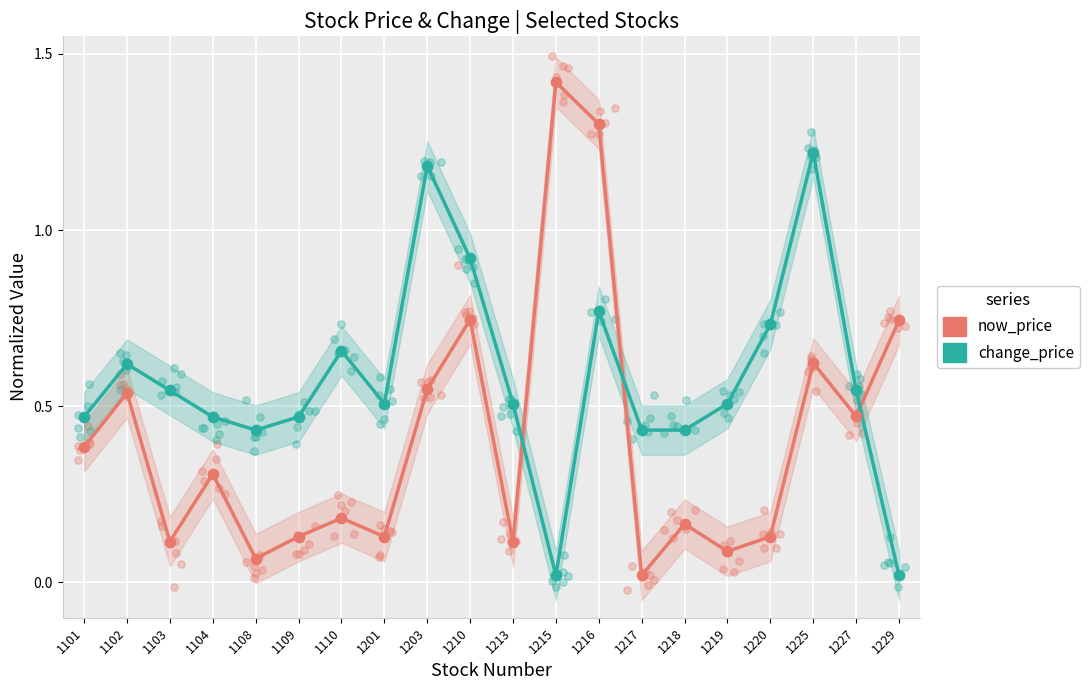

Which series reaches the maximum Y coordinate?

now_price